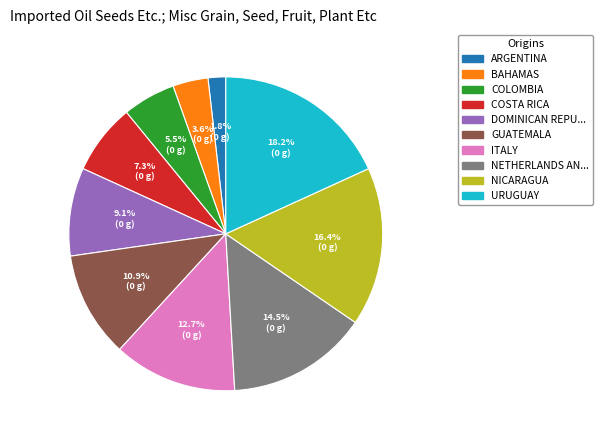

Between GUATEMALA and ARGENTINA, which is larger?

GUATEMALA